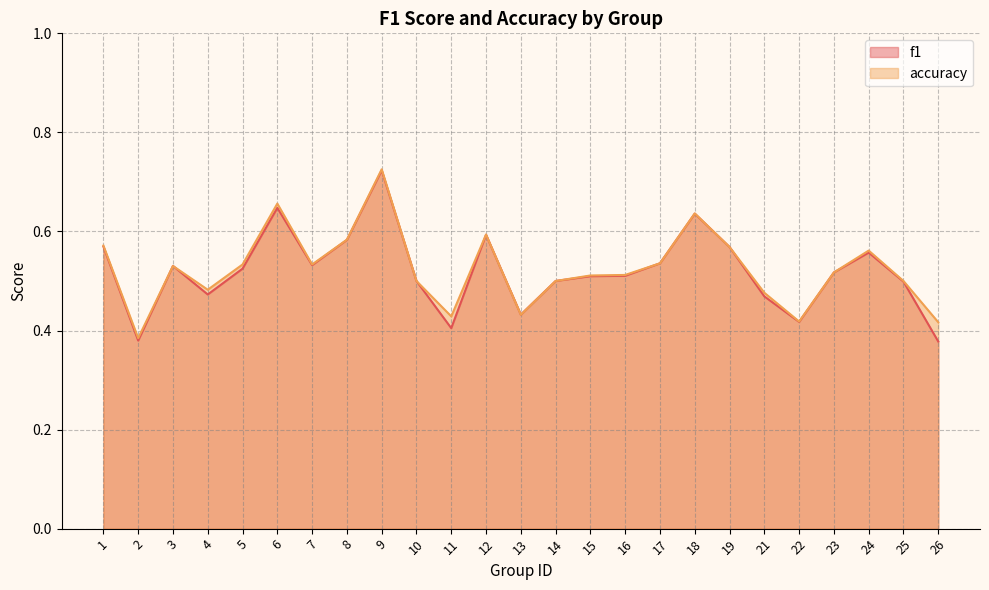

In accuracy, how many points are lower than both neighbors (excluding endpoints)?

6